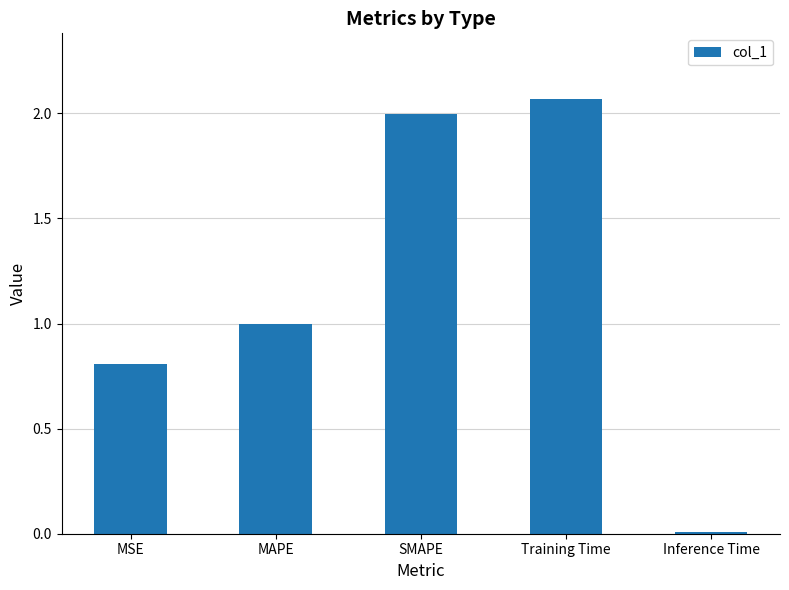

What is the label of the 5th bar from the right?

MSE